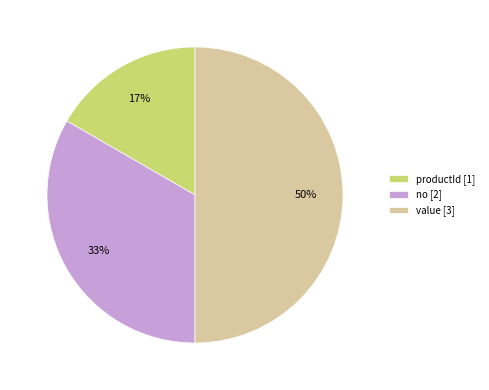

Rank the categories by value from lowest to highest.

productId, no, value